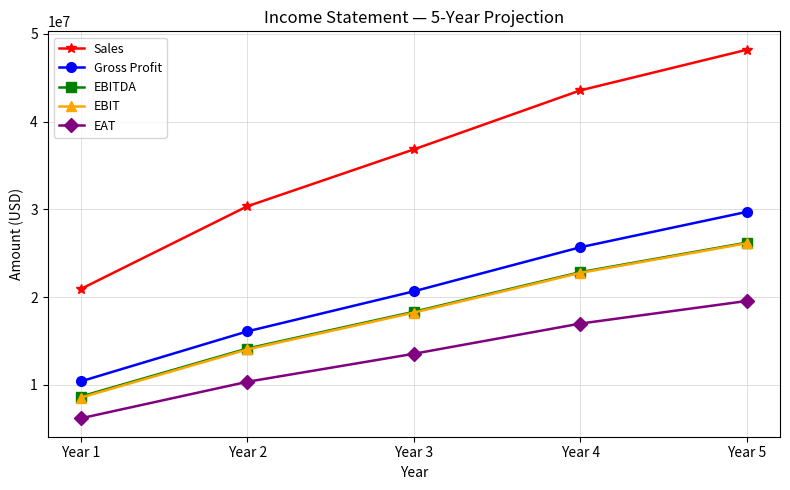

At which label does EAT reach its minimum?

Year 1